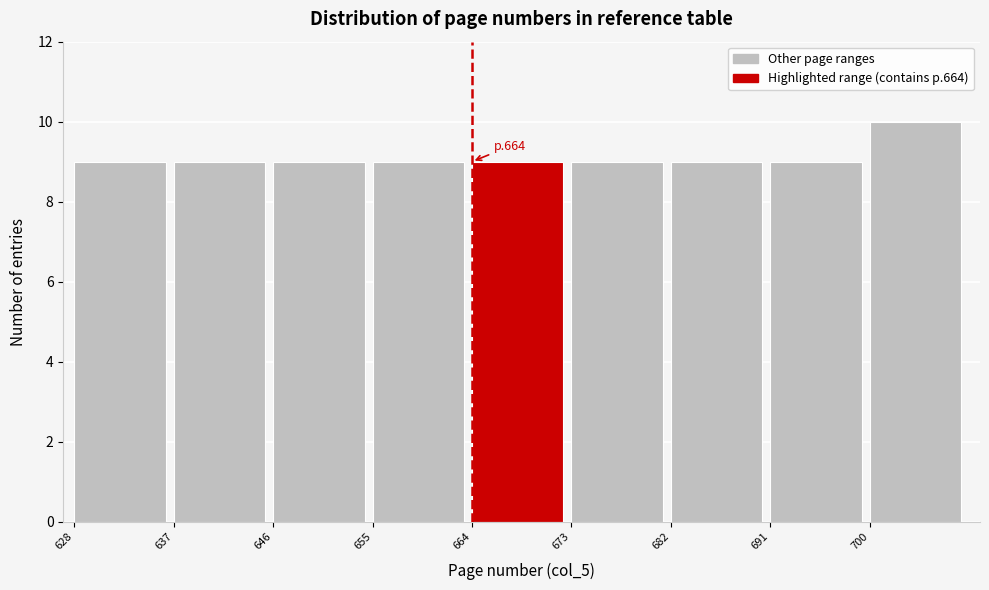

Which range on the x-axis has the tallest bar?

700 to 709